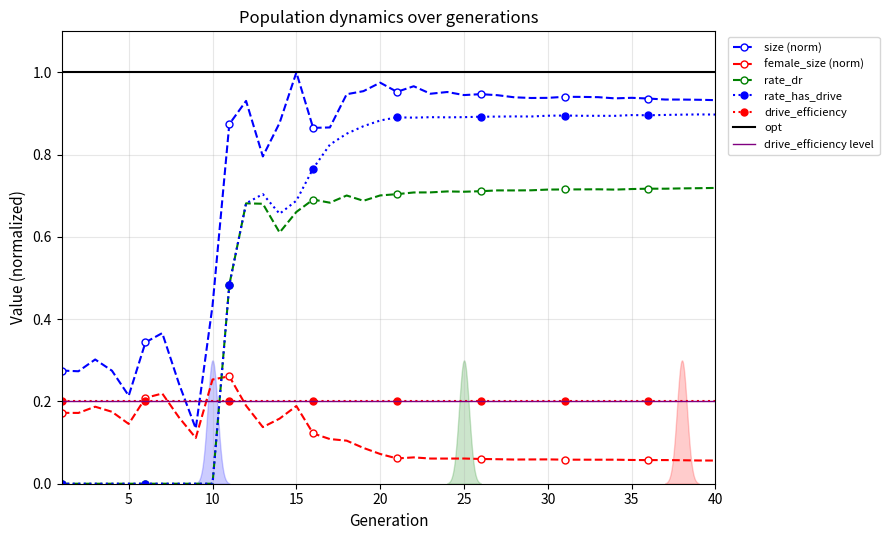

Reading right to left, what are all the values shown in this chart?

size: 0.9	0.9	0.9	0.9	0.9	0.9	0.9	0.9	0.9	0.9	0.9	0.9	0.9	0.9	0.9	0.9	1.0	0.9	1.0	1.0	1.0	1.0	0.9	0.9	0.9	1.0	0.9	0.8	0.9	0.9	0.4	0.1	0.2	0.4	0.3	0.2	0.3	0.3	0.3	0.3
female_size: 0.1	0.1	0.1	0.1	0.1	0.1	0.1	0.1	0.1	0.1	0.1	0.1	0.1	0.1	0.1	0.1	0.1	0.1	0.1	0.1	0.1	0.1	0.1	0.1	0.1	0.2	0.2	0.1	0.2	0.3	0.3	0.1	0.2	0.2	0.2	0.1	0.2	0.2	0.2	0.2
rate_dr: 0.7	0.7	0.7	0.7	0.7	0.7	0.7	0.7	0.7	0.7	0.7	0.7	0.7	0.7	0.7	0.7	0.7	0.7	0.7	0.7	0.7	0.7	0.7	0.7	0.7	0.7	0.6	0.7	0.7	0.5	0.0	0.0	0.0	0.0	0.0	0.0	0.0	0.0	0.0	0.0
rate_has_drive: 0.9	0.9	0.9	0.9	0.9	0.9	0.9	0.9	0.9	0.9	0.9	0.9	0.9	0.9	0.9	0.9	0.9	0.9	0.9	0.9	0.9	0.9	0.9	0.8	0.8	0.7	0.7	0.7	0.7	0.5	0.0	0.0	0.0	0.0	0.0	0.0	0.0	0.0	0.0	0.0